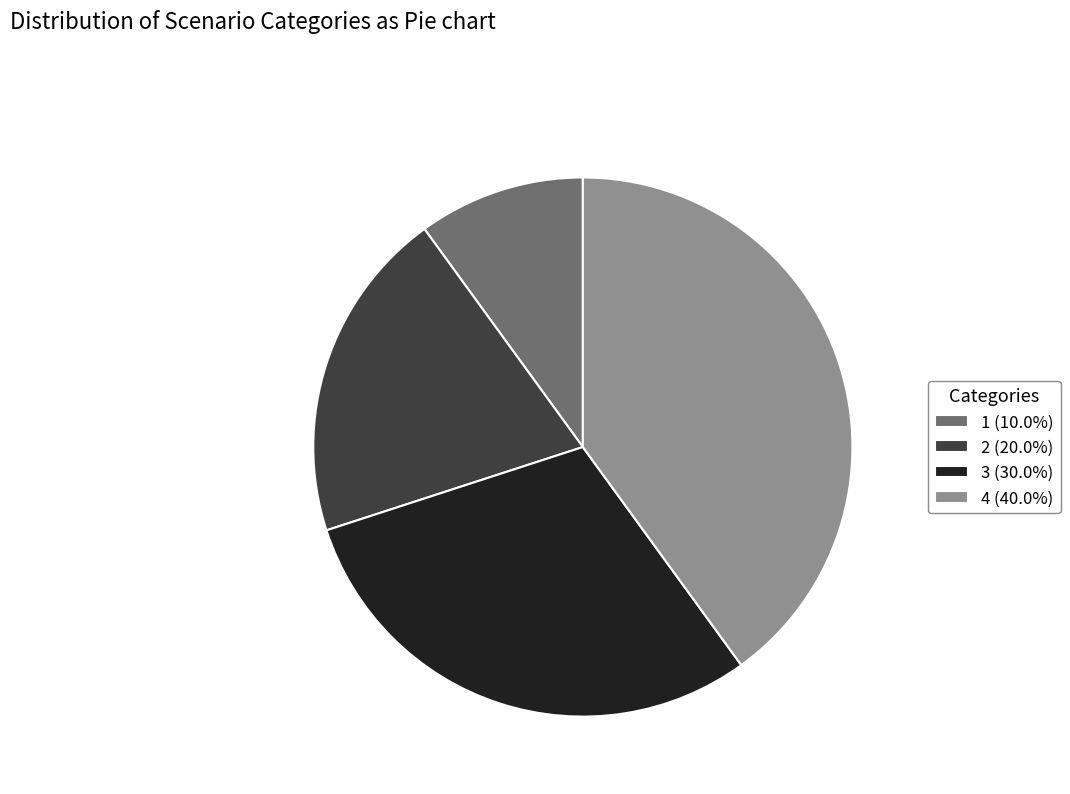

Do 3 (30.0%) and 1 (10.0%) together represent more than half of the pie?

No